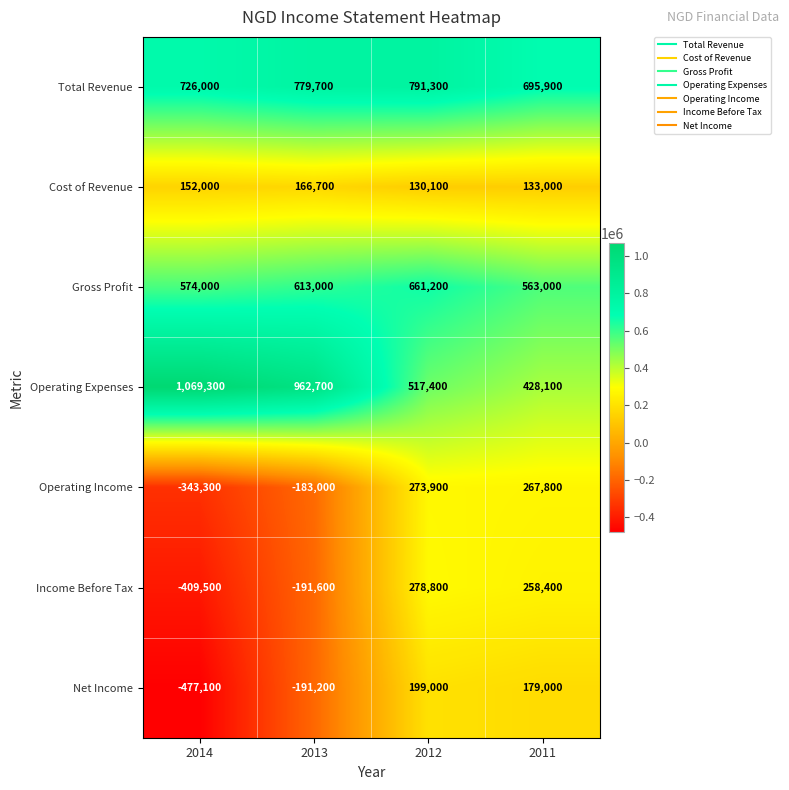

List the series in order of their peak value, highest first.

Operating Expenses, Total Revenue, Gross Profit, Income Before Tax, Operating Income, Net Income, Cost of Revenue